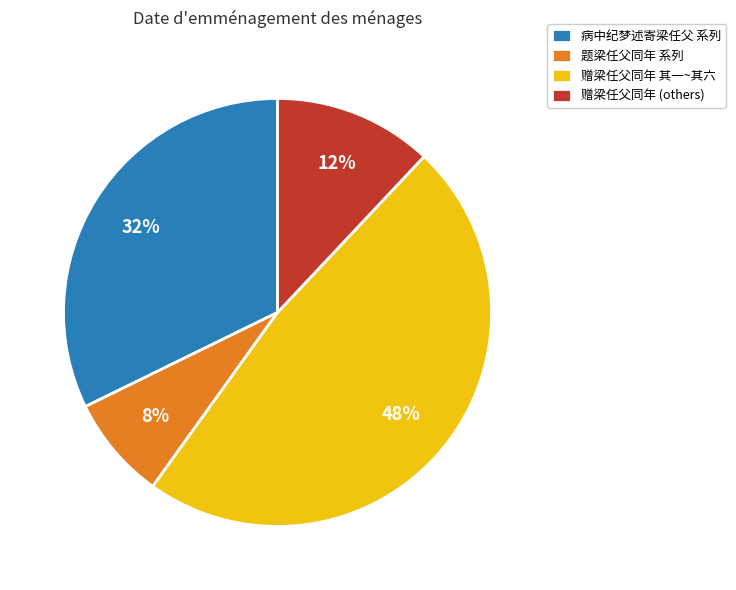

Which has a higher value, 赠梁任父同年 (others) or 病中纪梦述寄梁任父 系列?

病中纪梦述寄梁任父 系列